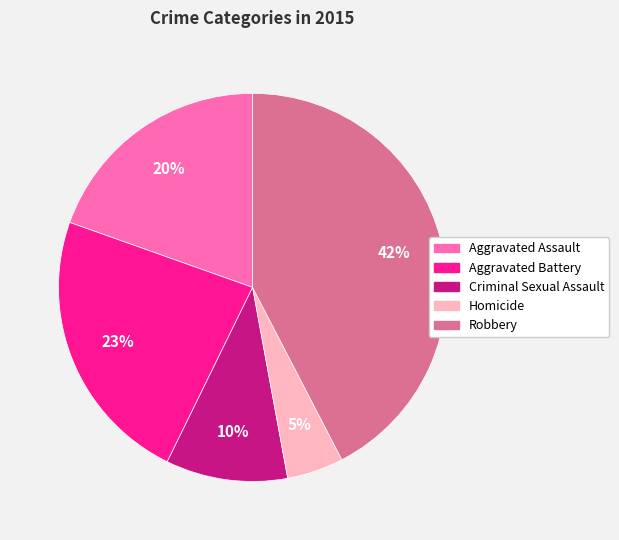

Count the number of slices in the pie.

5